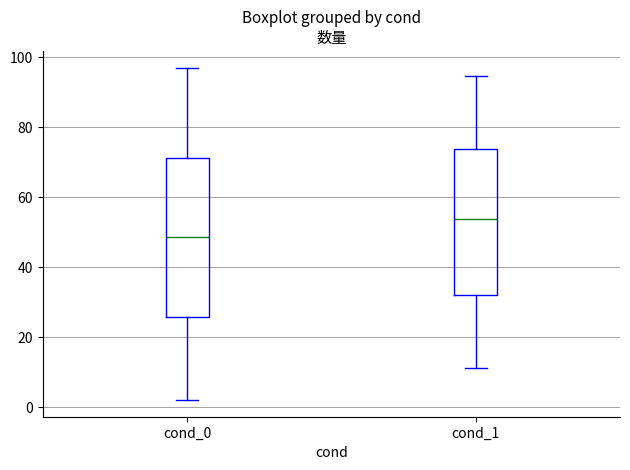

Which box has the highest median line?

cond_1